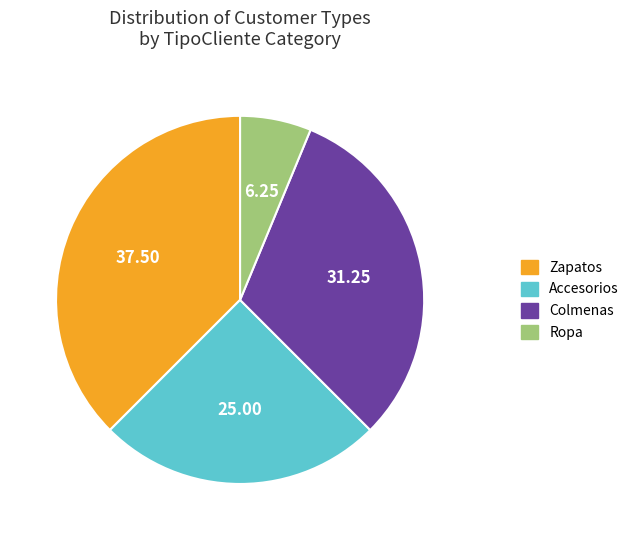

Approximately how many times larger is the value at Colmenas compared to Ropa?

5.0